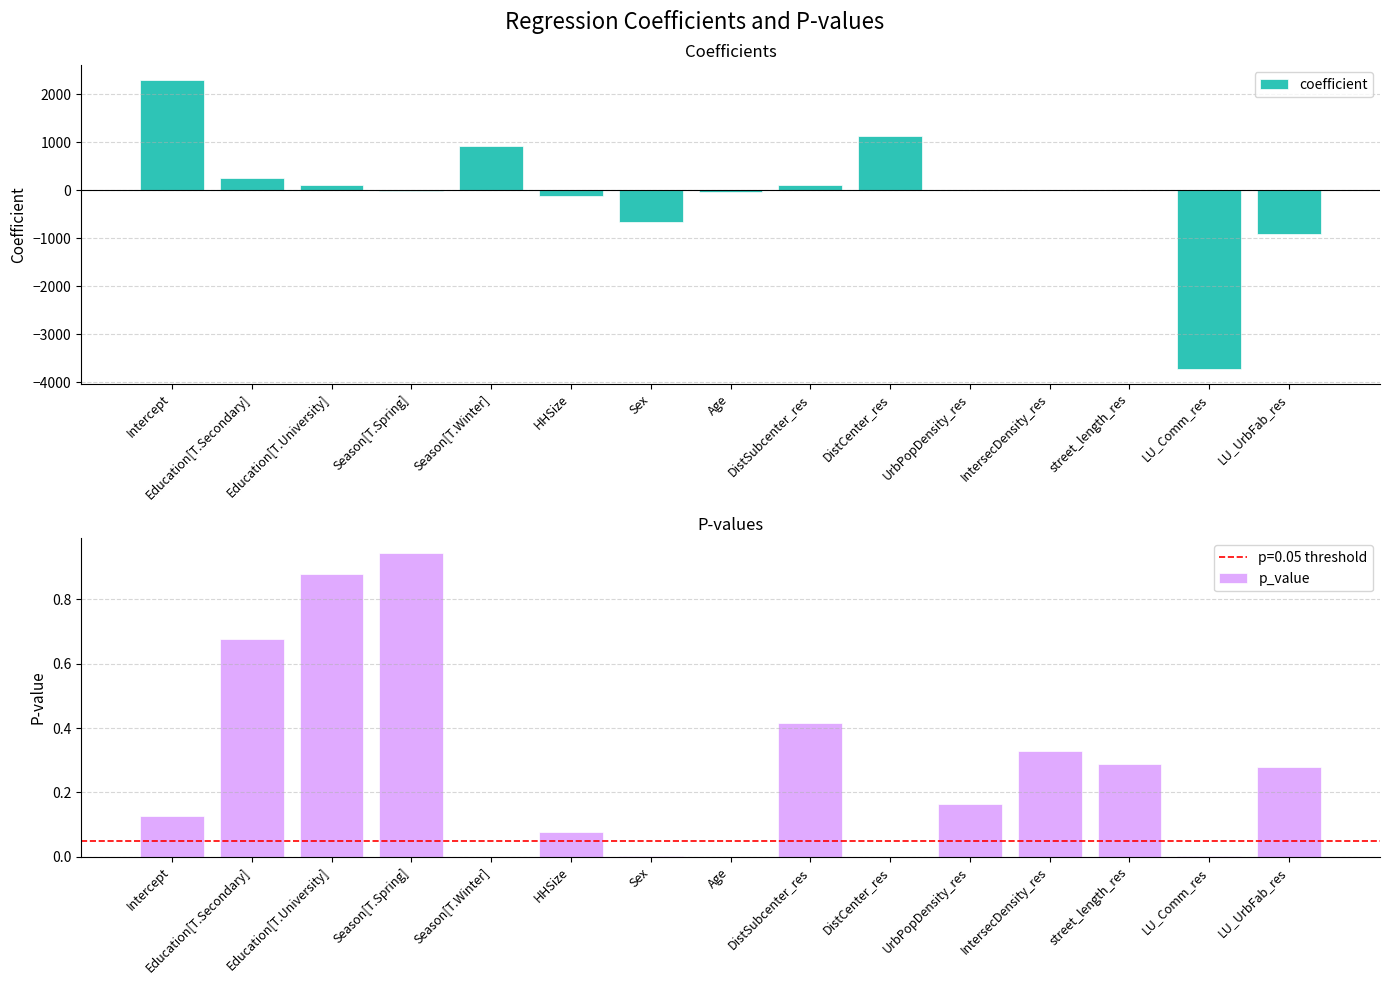

List the series in order of their overall mean, lowest first.

coefficient, p_value